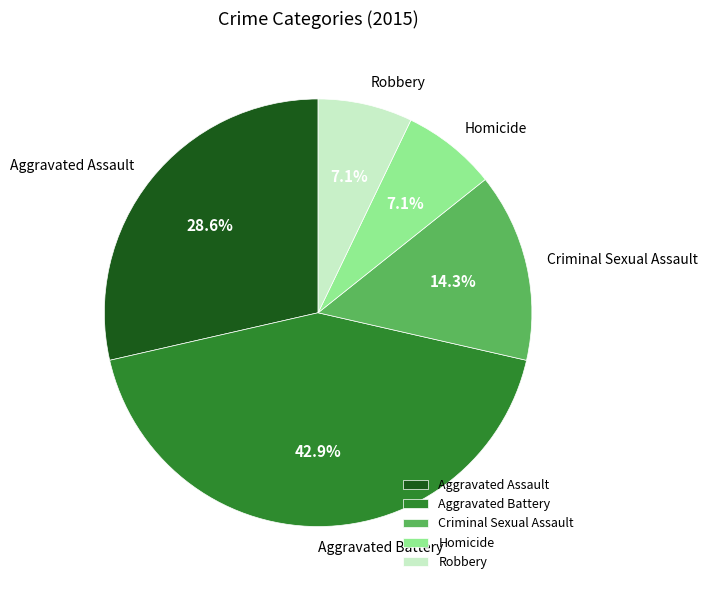

To the nearest percent, what is the difference between the largest and smallest slice percentages?

36%